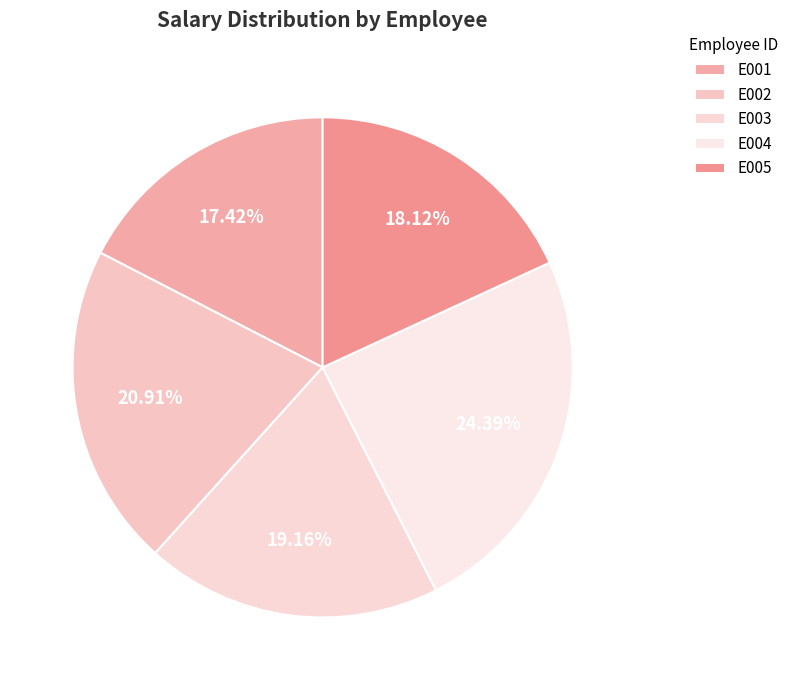

Approximately how many times larger is the value at E003 compared to E005?

1.1